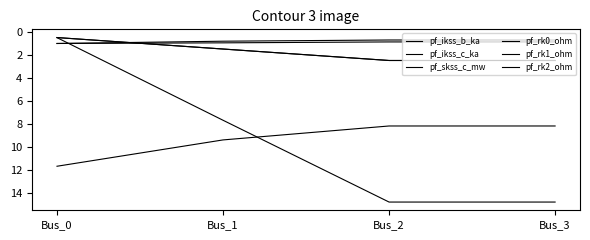

Does the chart display data point markers on the line(s)?

No